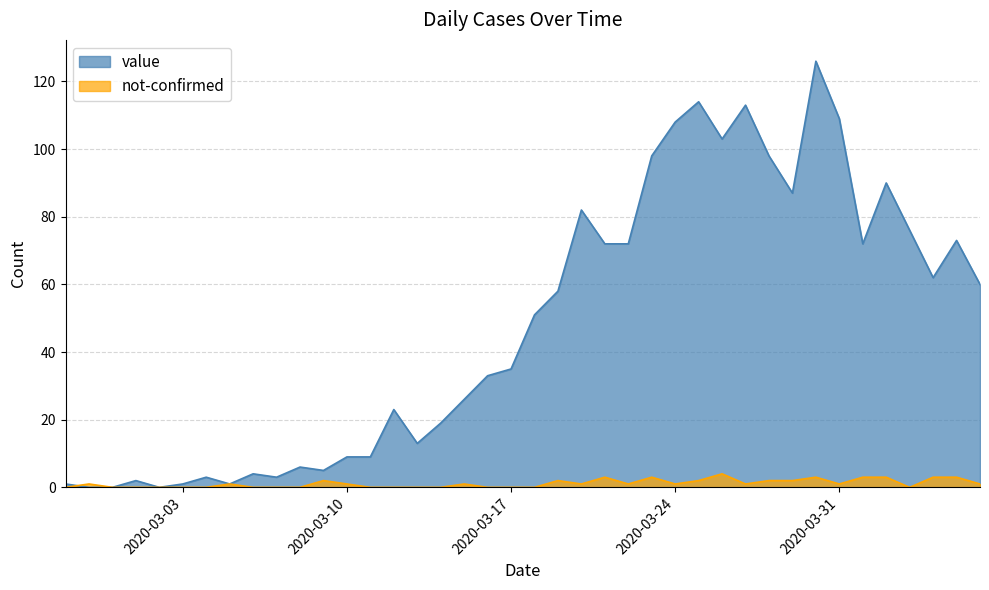

At 2020-03-21, list the series in order from largest to smallest.

value, not-confirmed